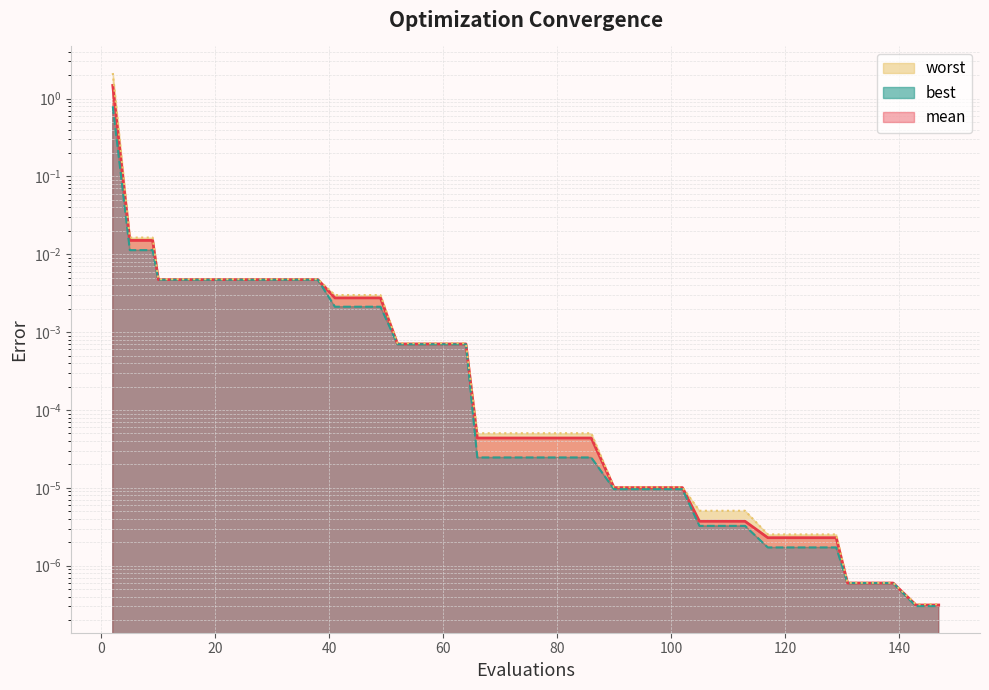

At which category is the sum across all series the highest?

2